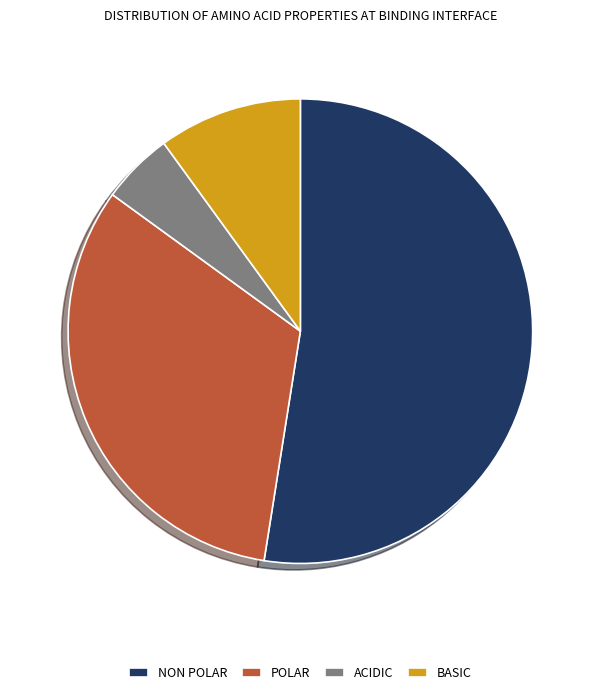

Count the number of slices in the pie.

4